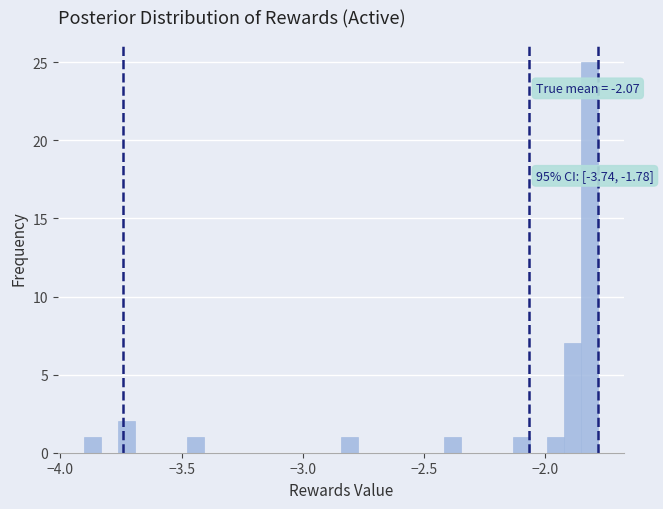

Around what value on the x-axis is the tallest bar? Give the approximate position of its centre, as read against the axis.

-1.80